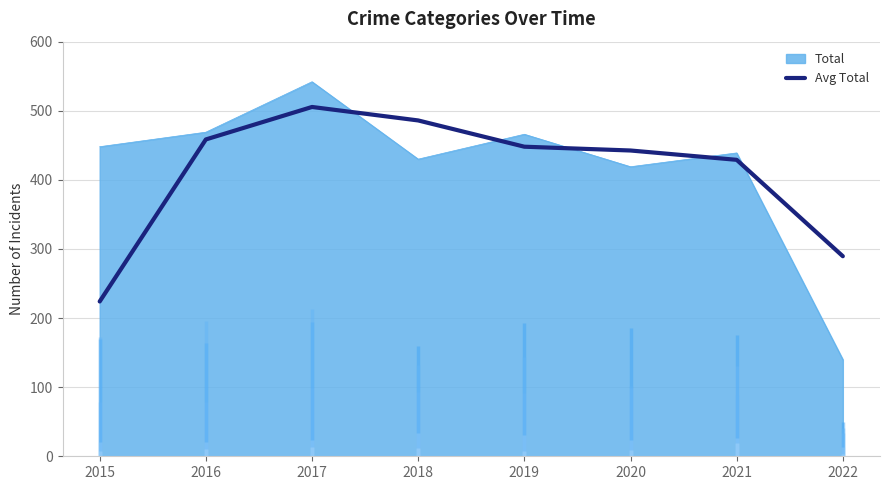

The value of Avg Total at 2017 is 833.9. True or false?

False